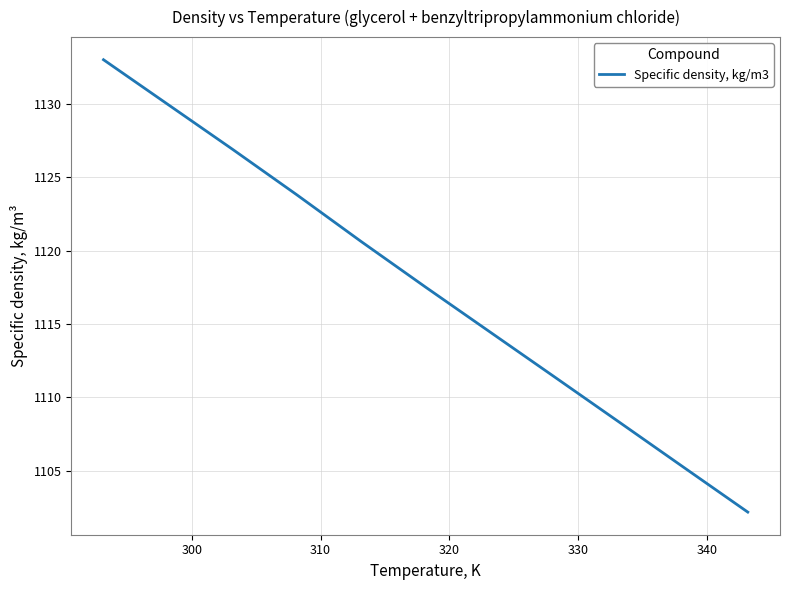

What is the maximum value shown in the chart?

1133.0